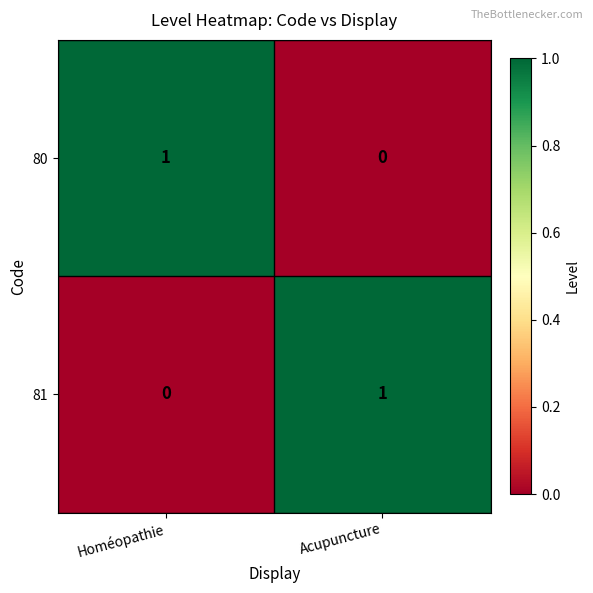

Is it true that 81 equals 0 at Acupuncture?

False